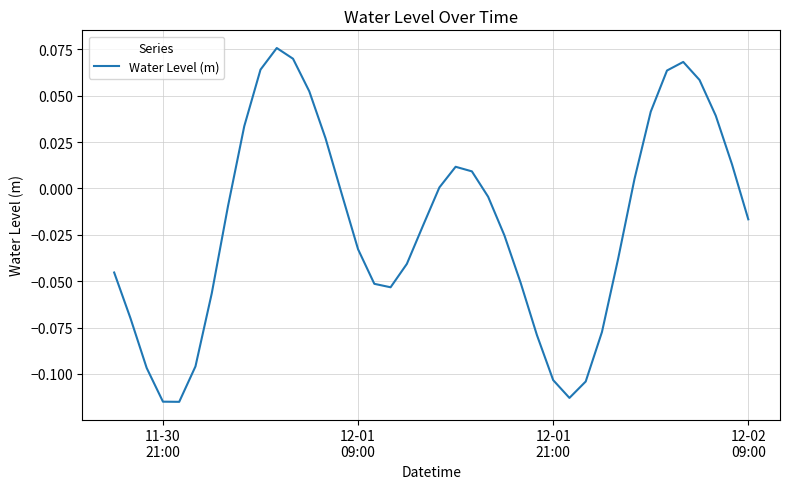

What is the difference between the second highest and second lowest values?

0.2